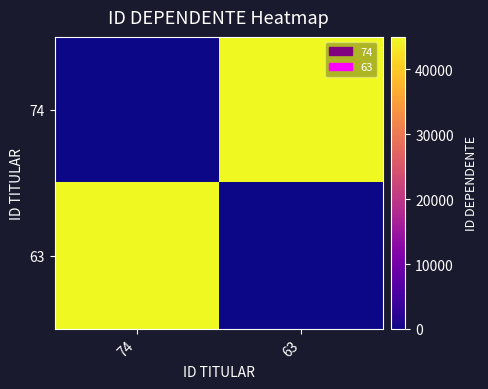

Rank the series by their average value, from highest to lowest.

63, 74